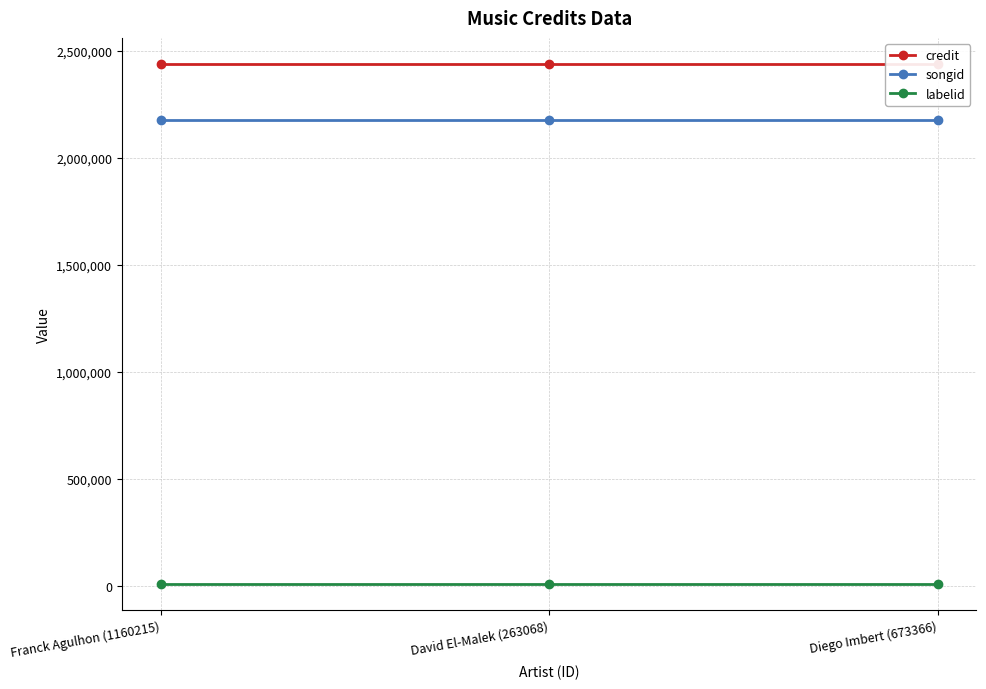

What is the total value across all series at Diego Imbert (673366)?

4622518